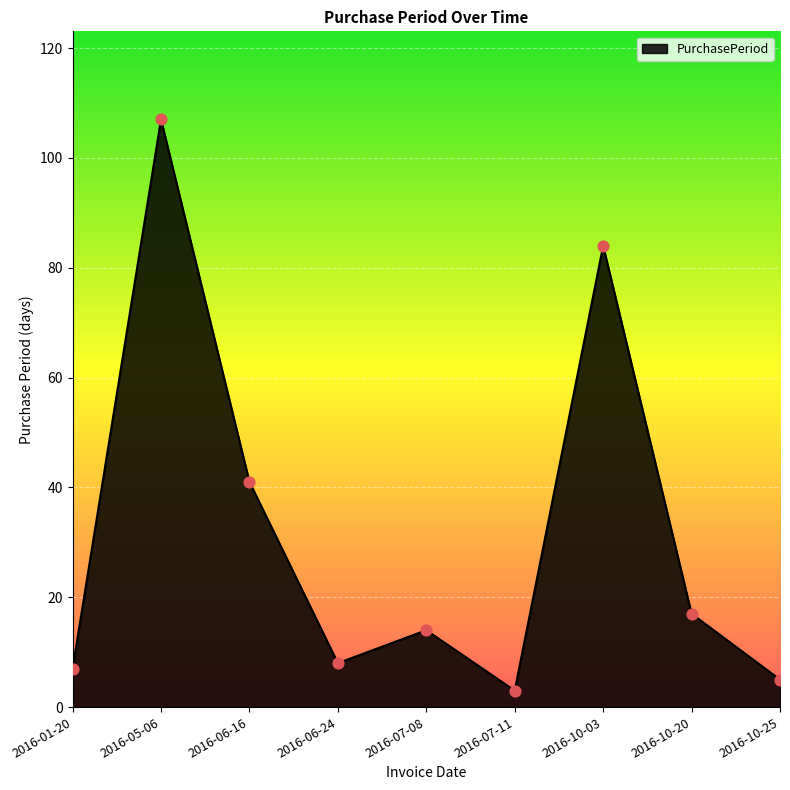

What is the change in value from 2016-05-06 to 2016-06-16?

-66